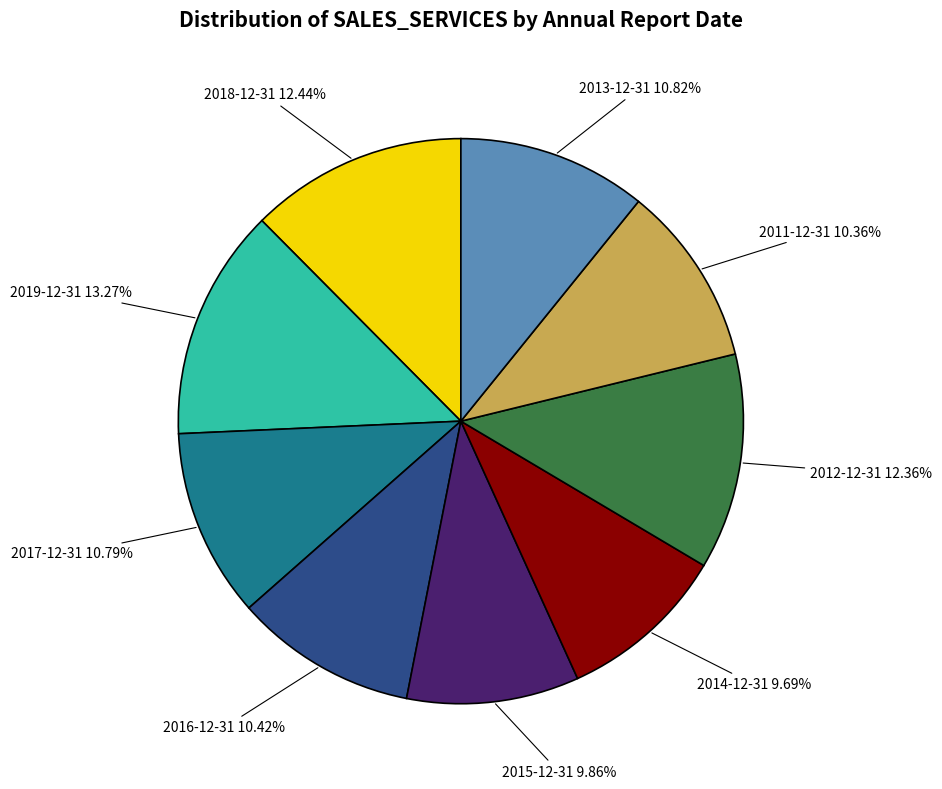

To the nearest percent, what percentage of the pie is 2013-12-31?

11%